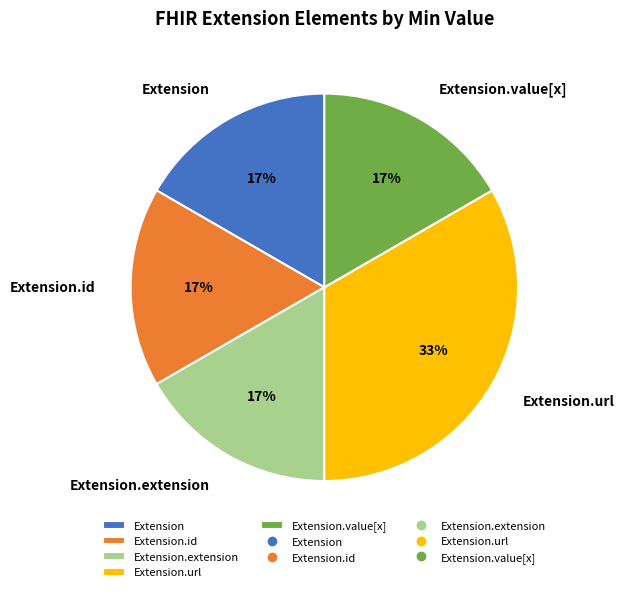

Does Extension.extension represent more than half of the total?

No